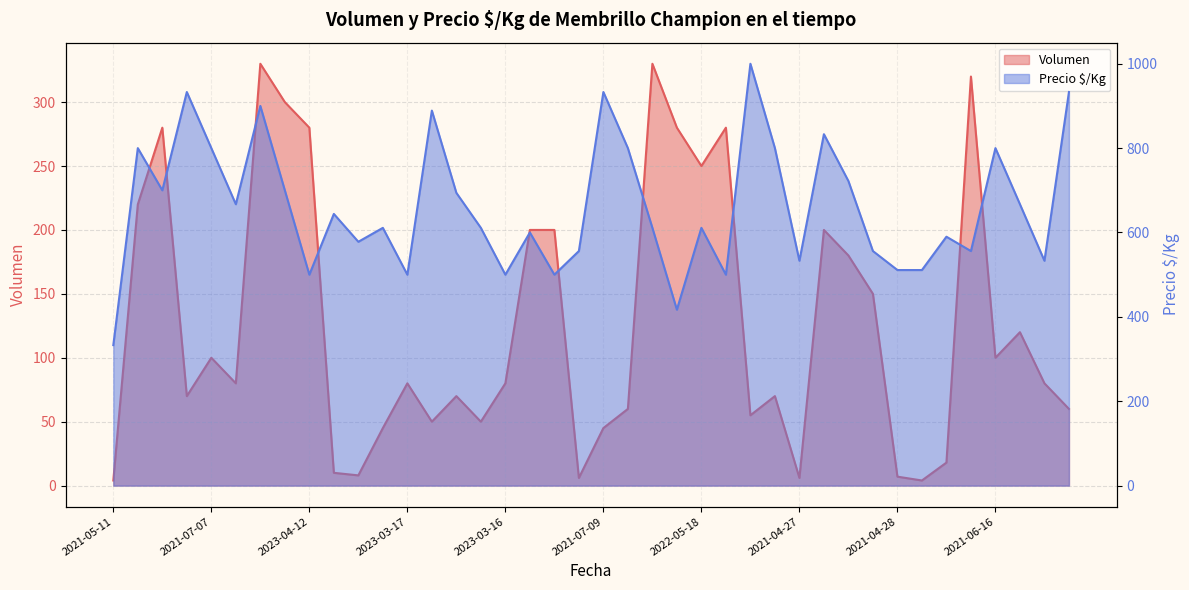

Reading left to right, what are all the values shown in this chart?

Volumen: 4	220	280	70	100	80	330	300	280	10	8	45	80	50	70	50	80	200	200	6	45	60	330	280	250	280	55	70	6	200	180	150	7	4	18	320	100	120	80	60
Precio $/Kg: 333	800	700	933	800	667	900	700	500	644	578	611	500	889	694	611	500	600	500	556	933	800	611	417	611	500	1000	800	533	833	722	556	511	511	590	556	800	667	533	933